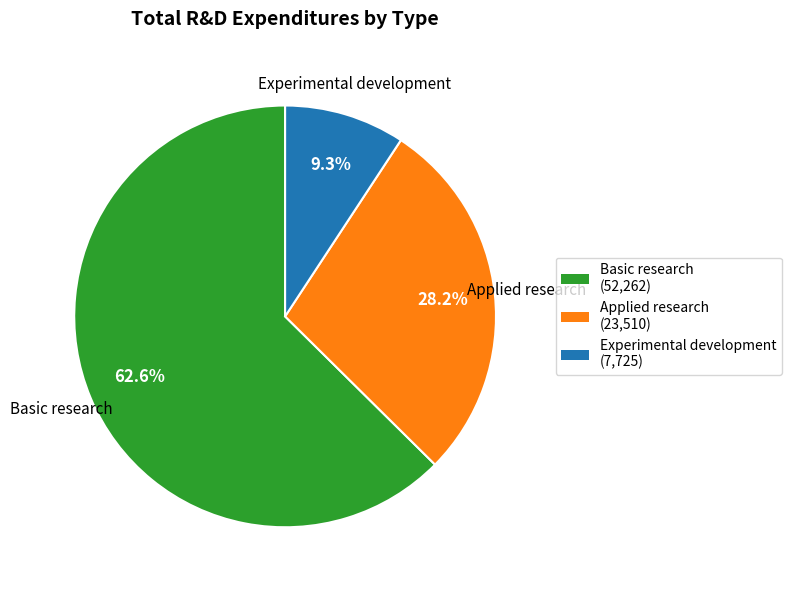

Which category accounts for the majority?

Basic research